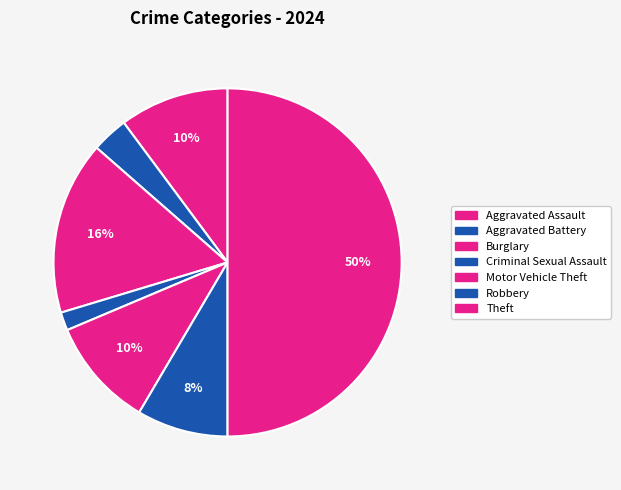

Count the number of slices in the pie.

7